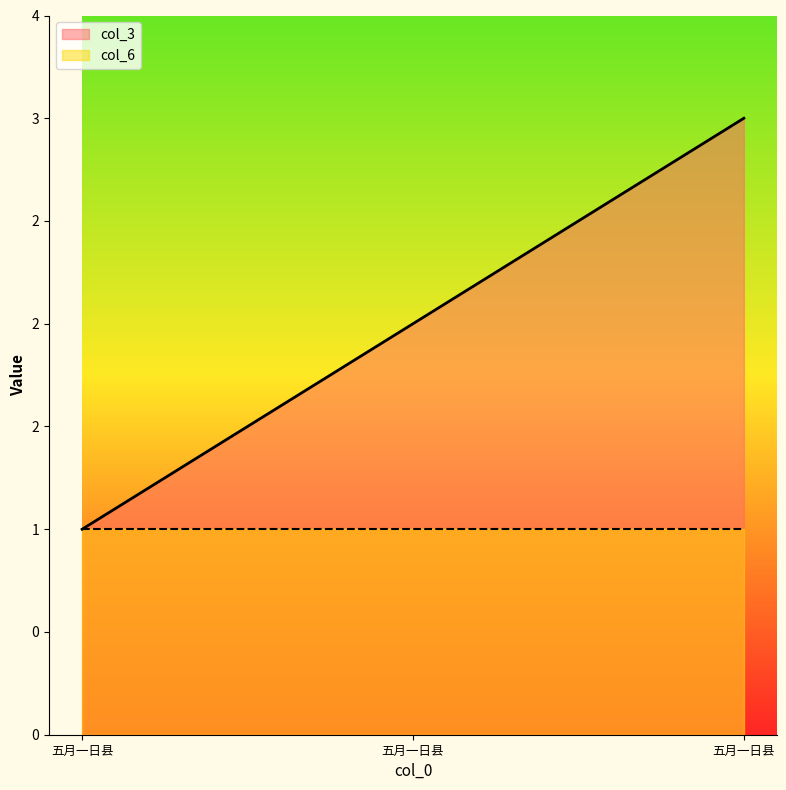

What is the sum of the values at 五月一日县 and 五月一日县?

5